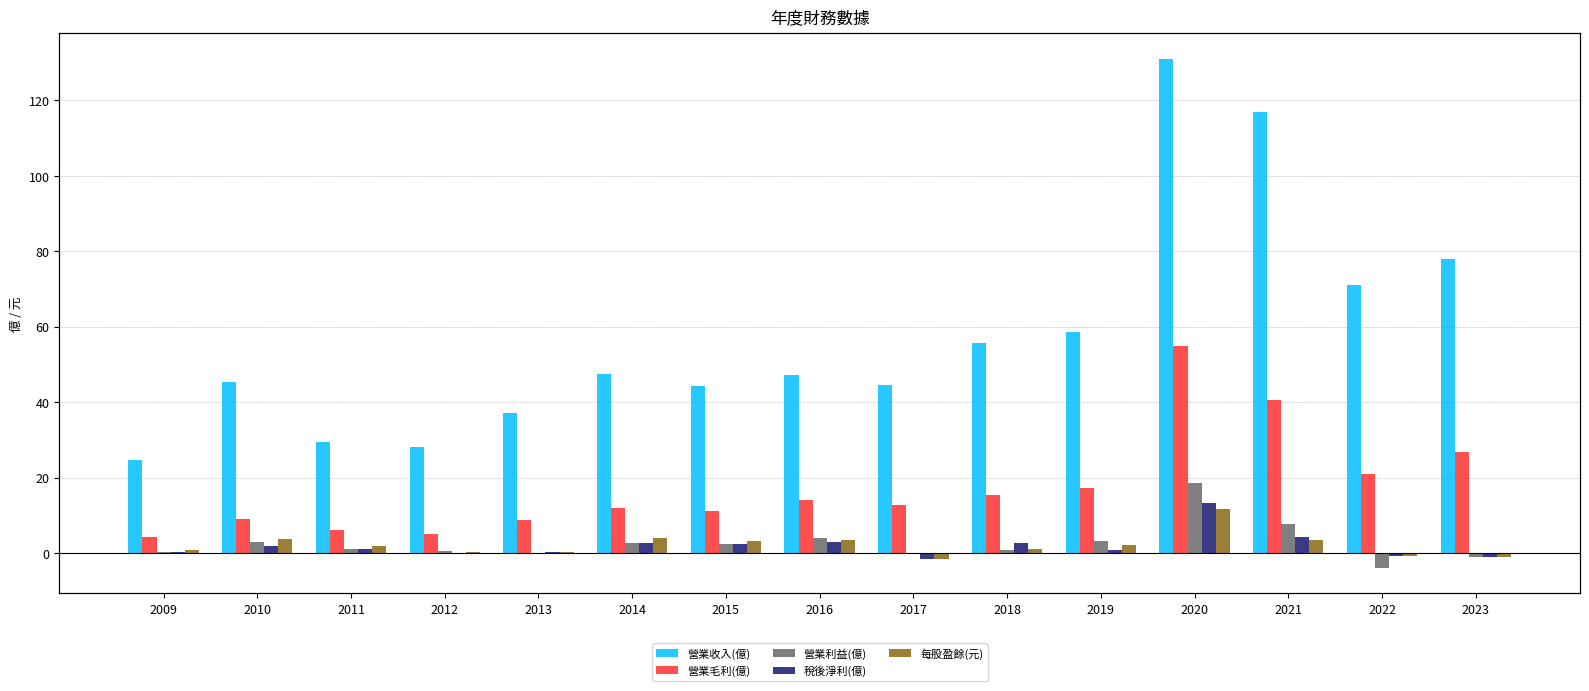

How many categories are shown in the chart?

15